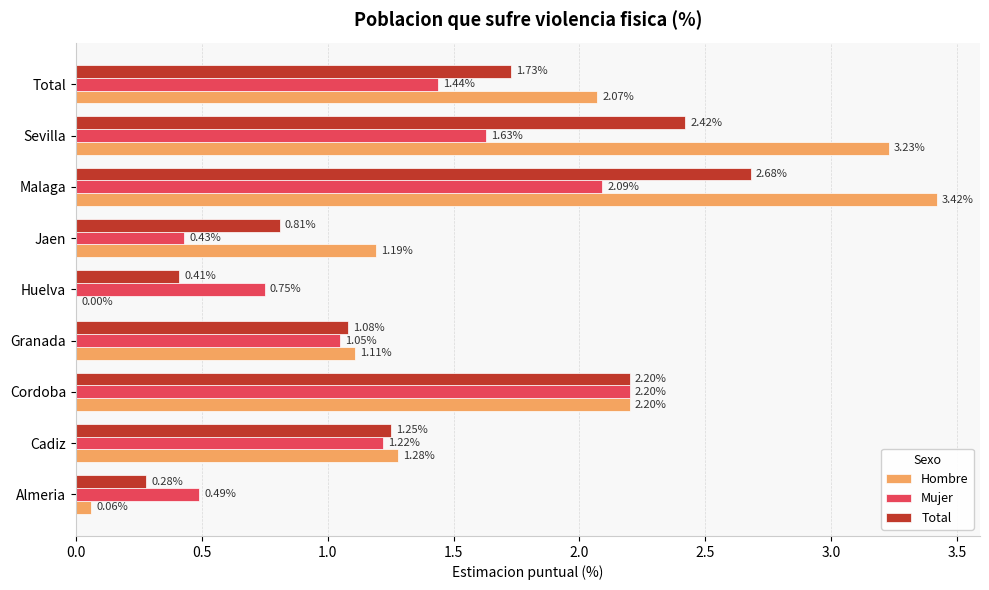

Where is Hombre nearest to the value 1?

Granada